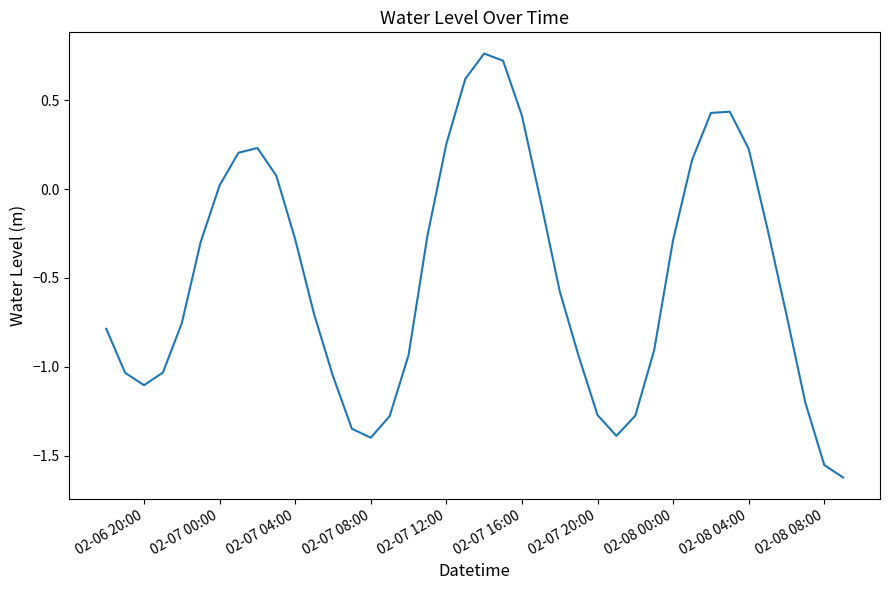

How many interior local valleys (lower than both neighbors) does the data have?

3